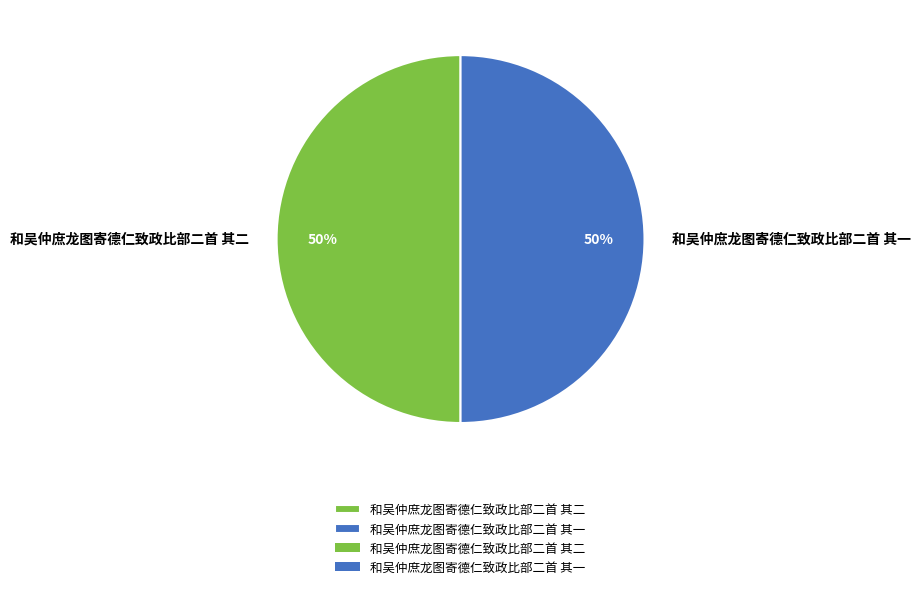

To the nearest percent, what portion does 和吴仲庶龙图寄德仁致政比部二首 其一 represent?

50%